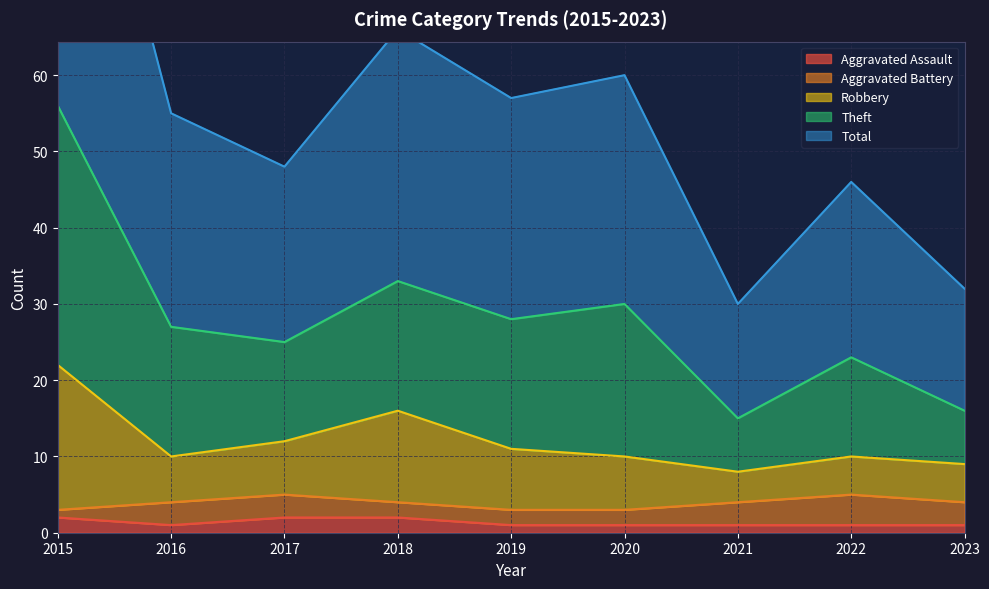

The value of Robbery at 2017 is 12. True or false?

True